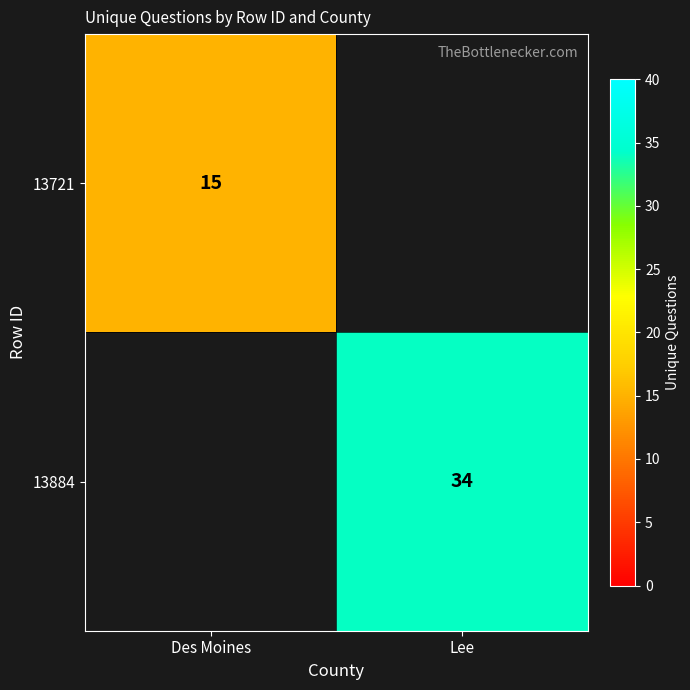

Is the value of 13884 at Lee greater than the value of 13721 at Des Moines?

Yes